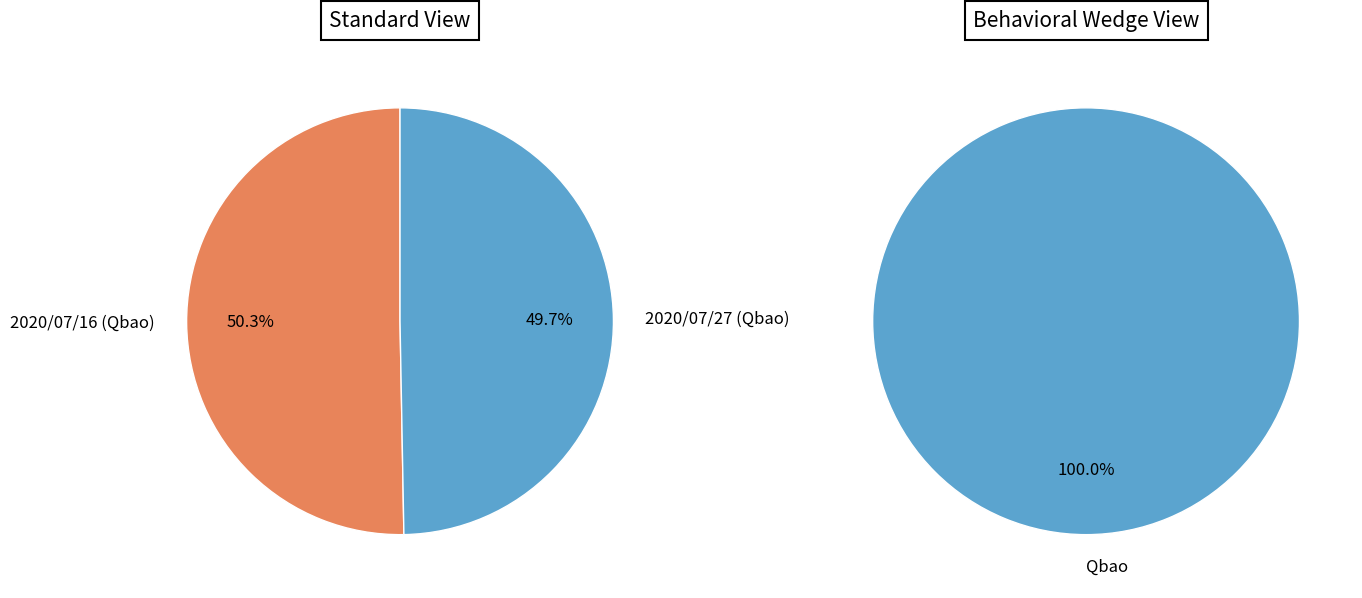

How many slices are in this pie chart?

2